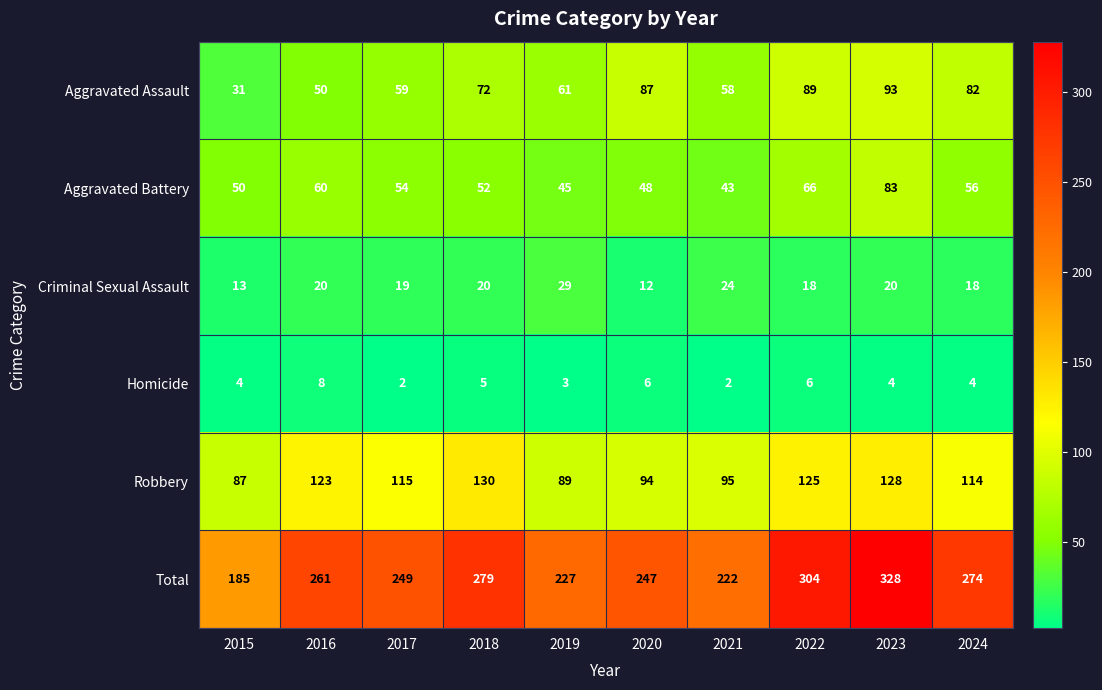

What is the greatest value displayed?

328